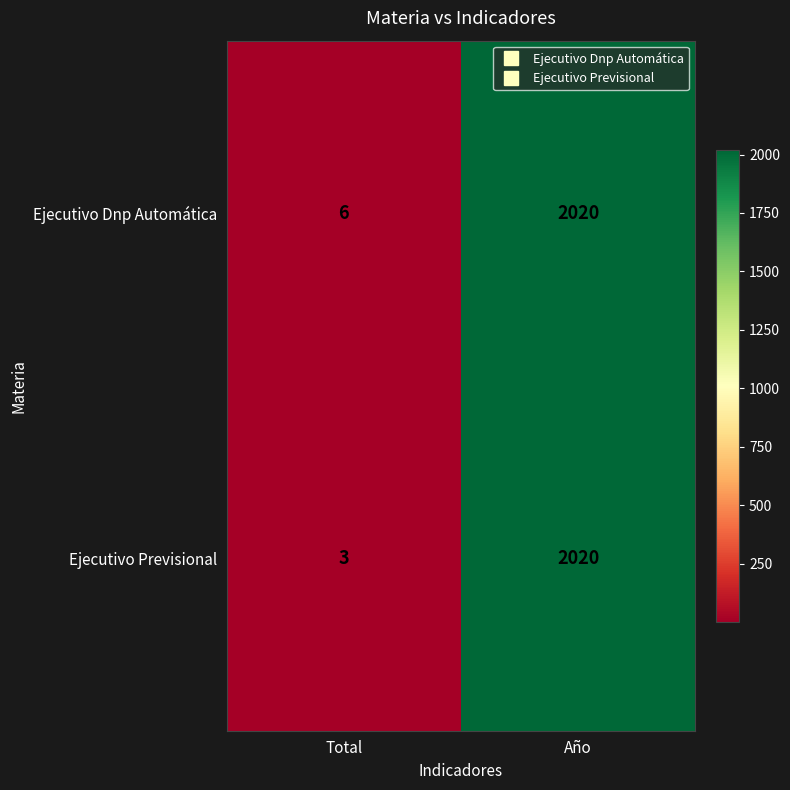

Rank the categories by Ejecutivo Previsional value from lowest to highest.

Total, Año